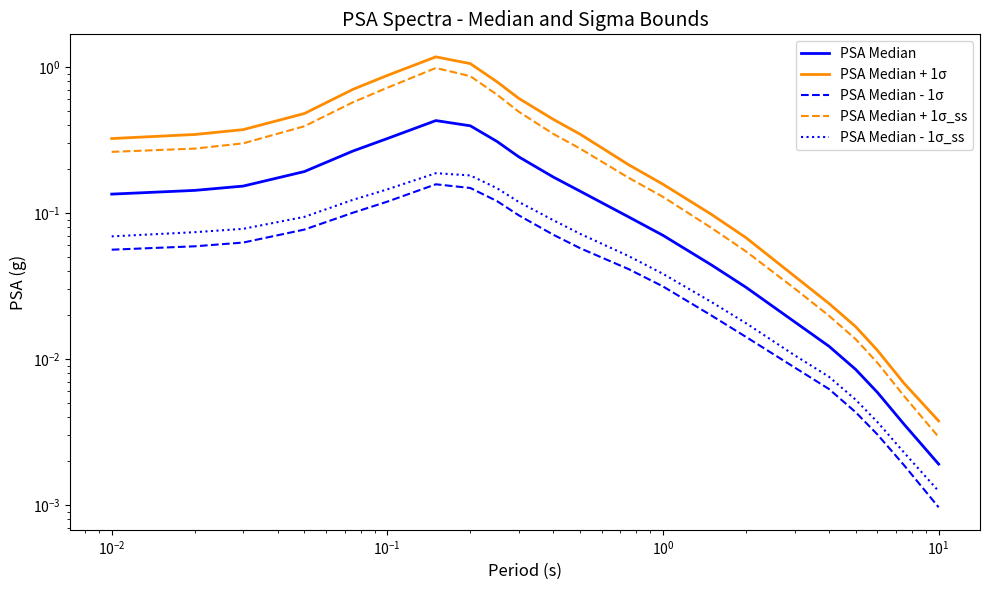

What is the difference between the maximum and minimum values in the PSA Median series?

0.4